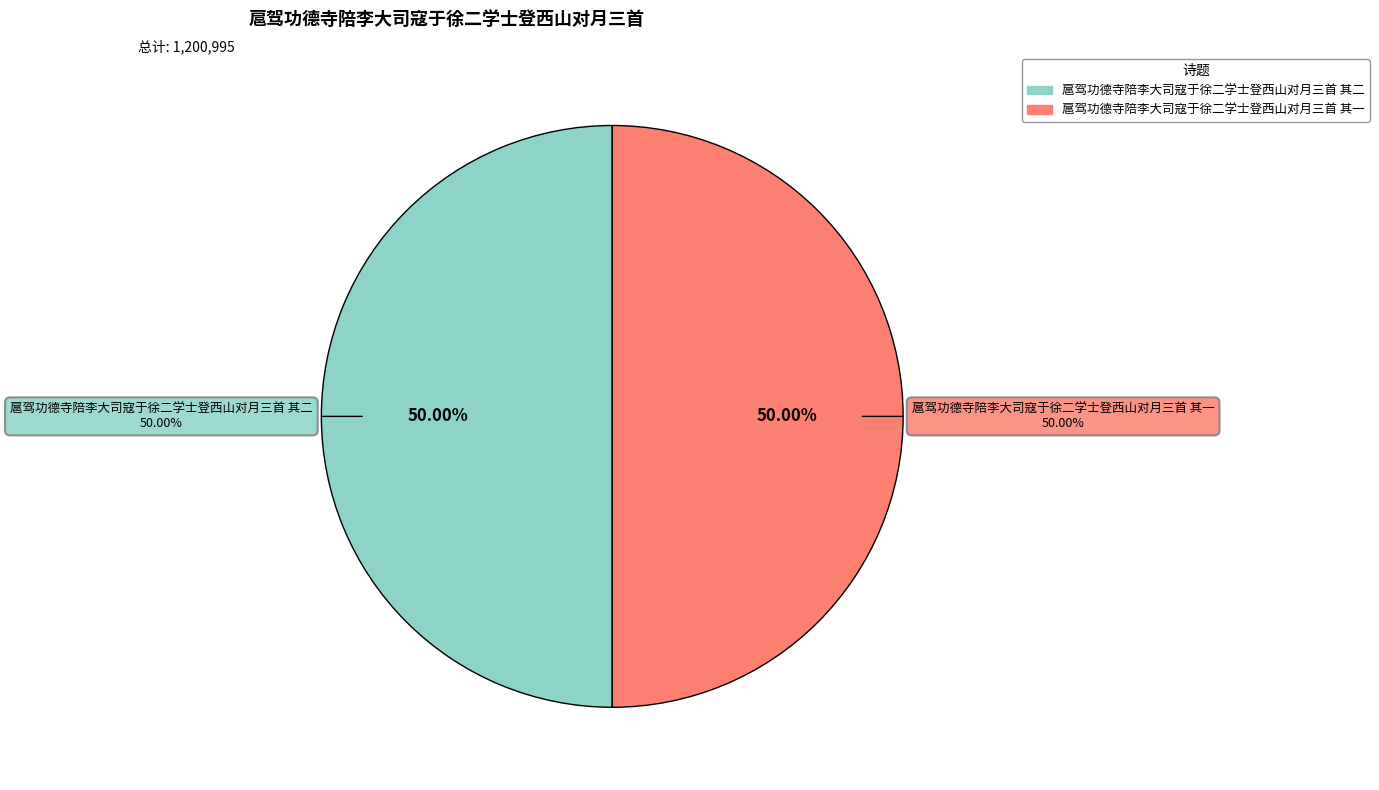

Is it true that 扈驾功德寺陪李大司寇于徐二学士登西山对月三首 其二 is 35% of the pie?

False